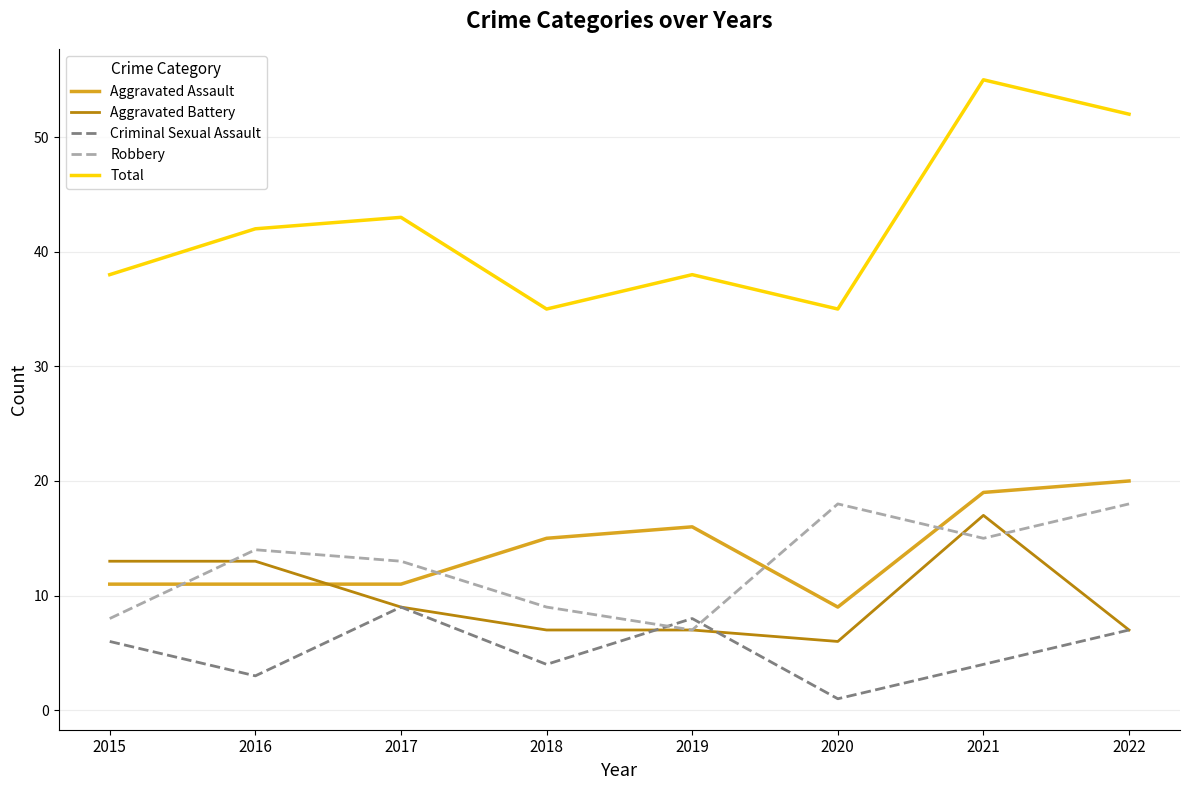

Which category has the highest value across all series?

2021